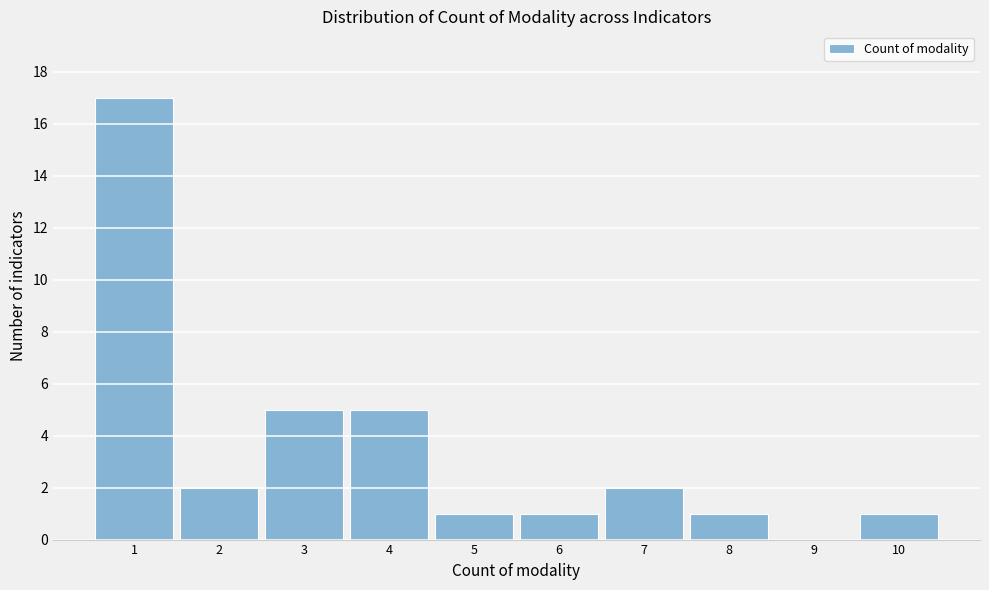

Reading left to right, what are all the values shown in this chart?

1=17	2=2	3=5	4=5	5=1	6=1	7=2	8=1	9=0	10=1